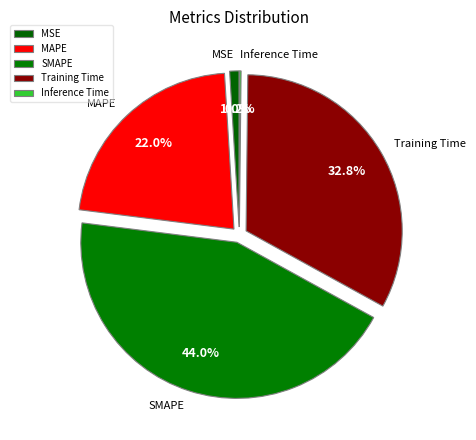

Which slice is the largest?

SMAPE